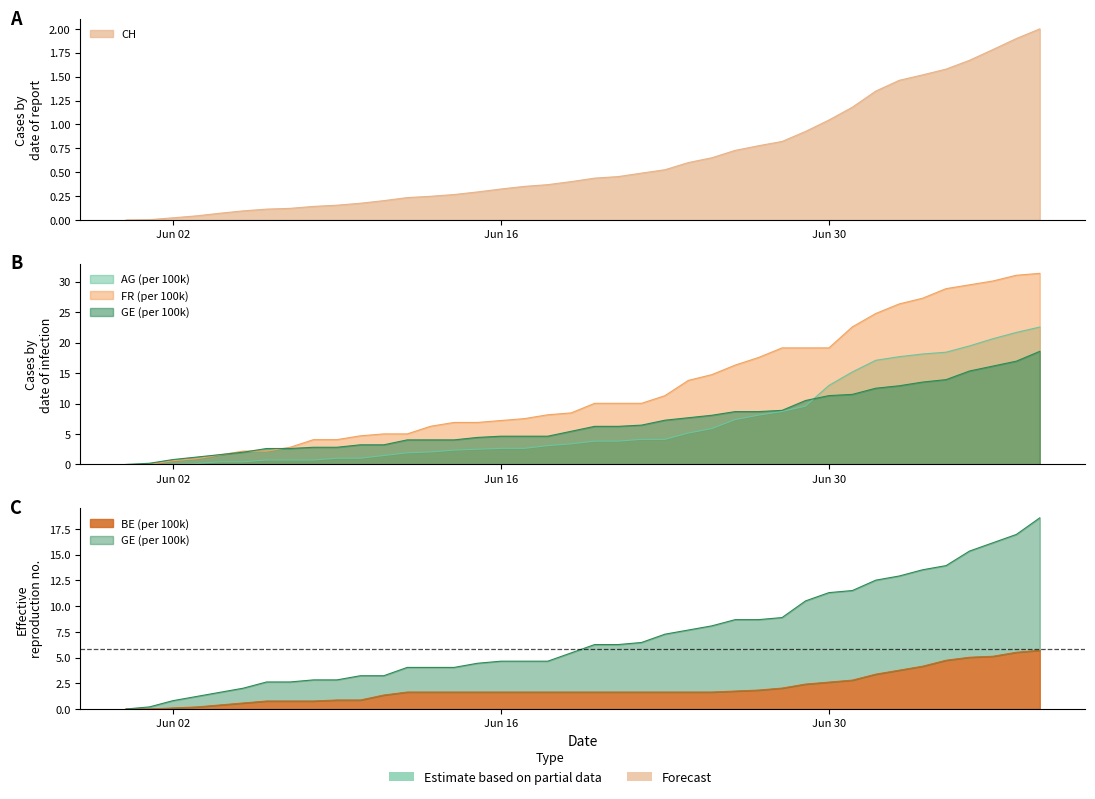

What is the total value across all series at Jun 16?

16.5